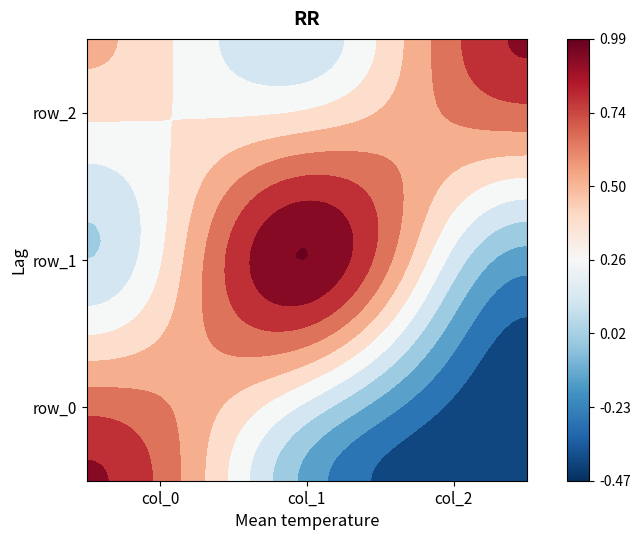

Reading left to right, list all the values displayed in this chart.

row_0: 0.9	-0.1	-0.5
row_1: 0.1	1.0	-0.1
row_2: 0.5	0.1	0.9